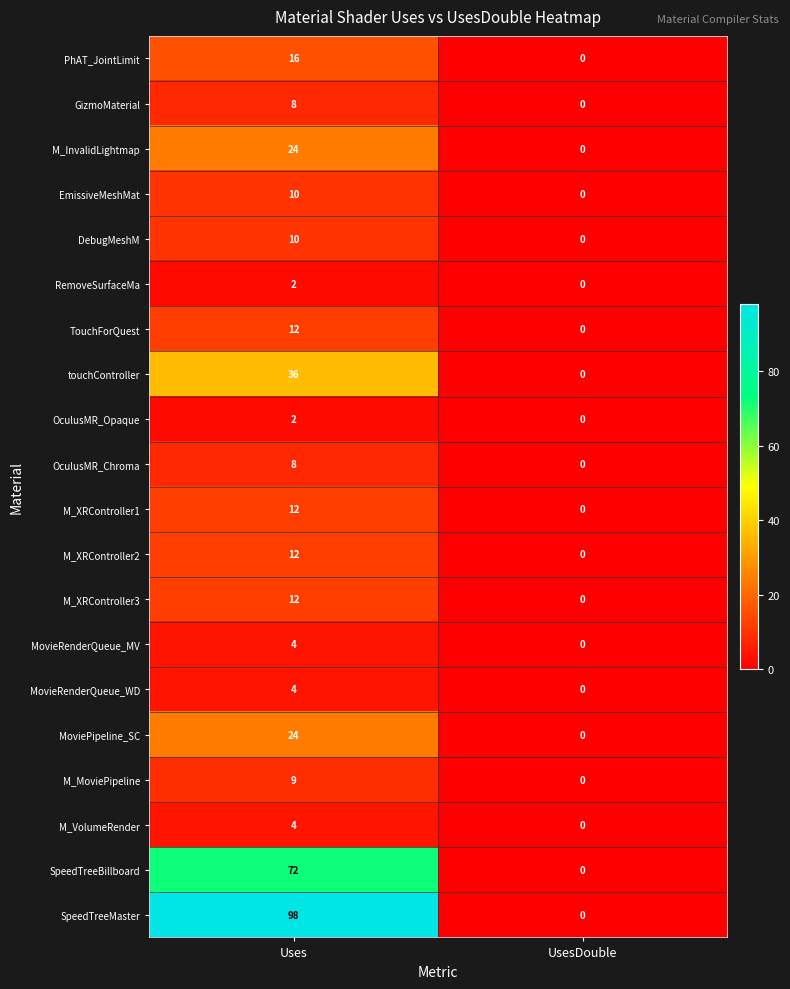

What is the difference between the M_XRController3 values at Uses and UsesDouble?

12